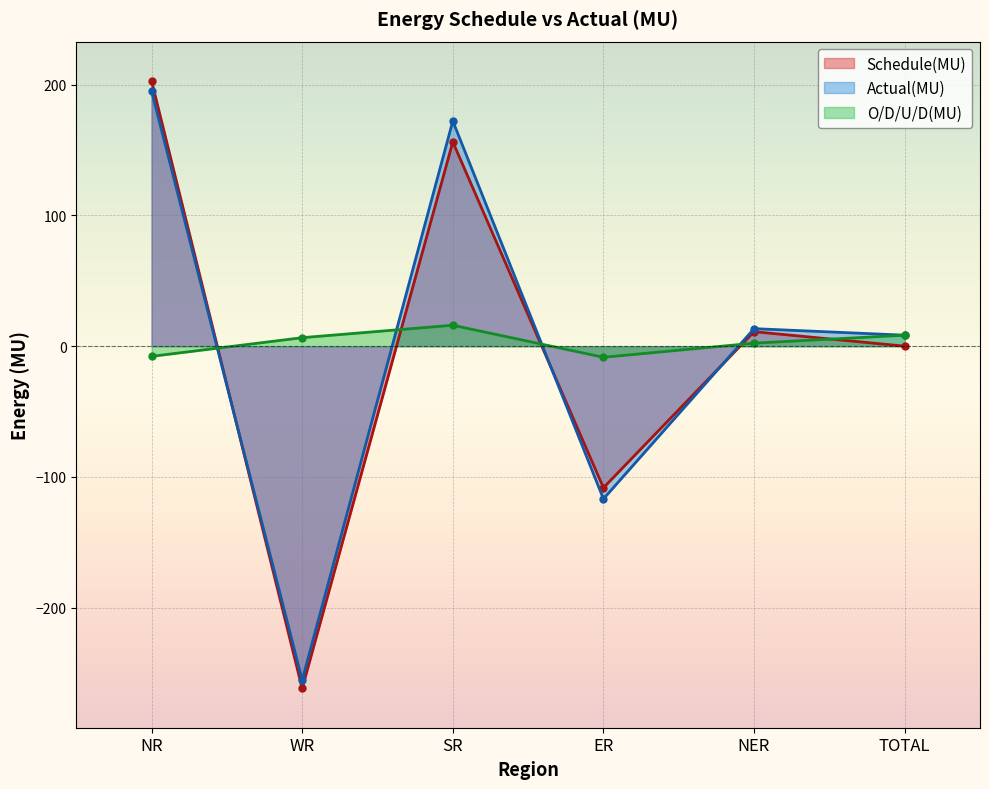

Which series has the largest total across all categories?

O/D/U/D(MU)